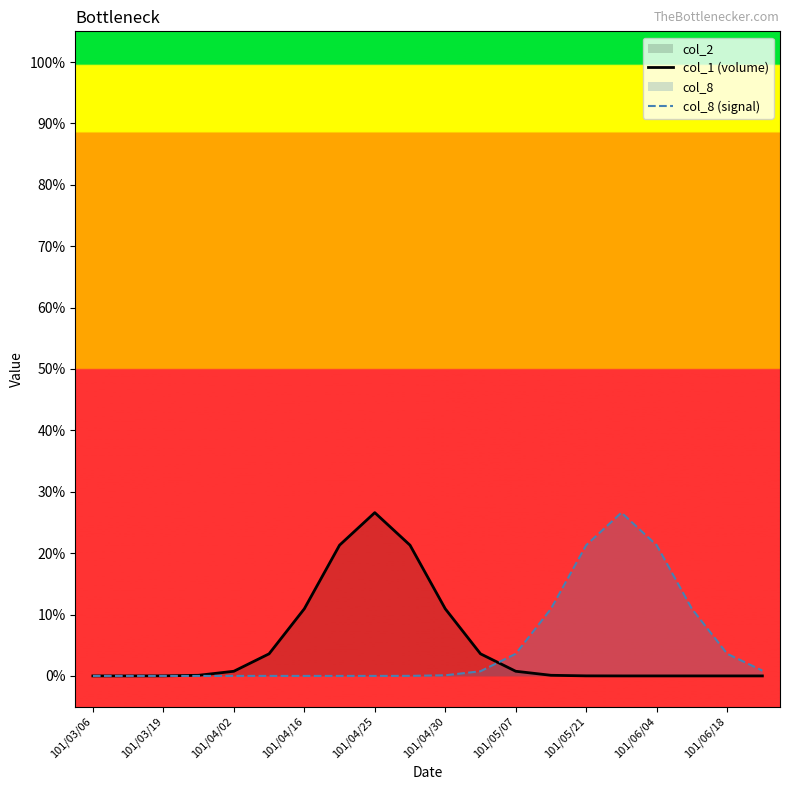

Does the chart display data point markers on the line(s)?

No